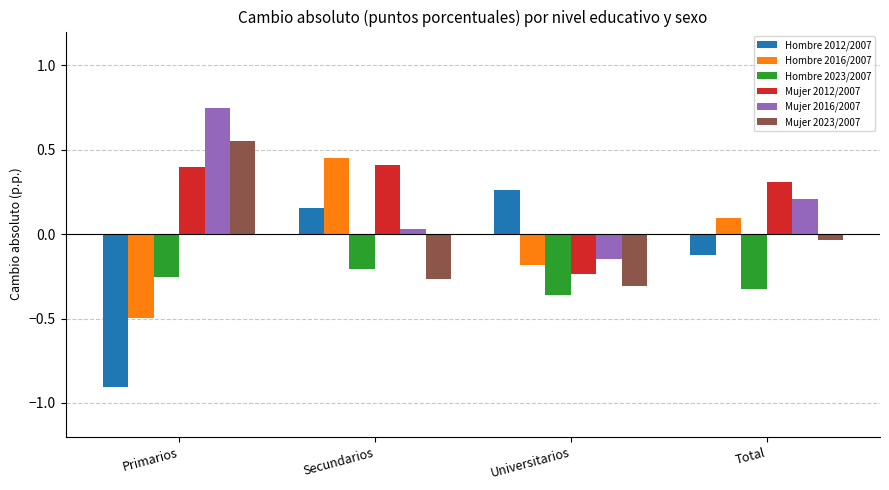

Are the bars horizontal?

No